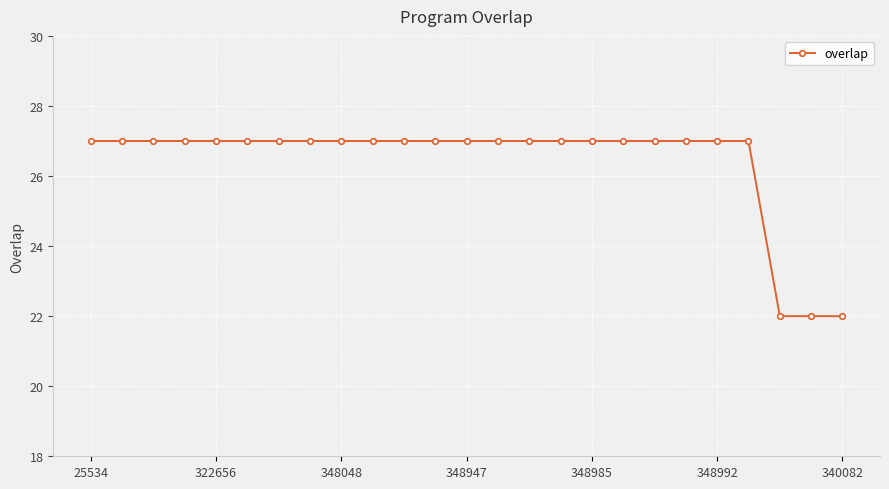

How many distinct data groups are displayed?

1